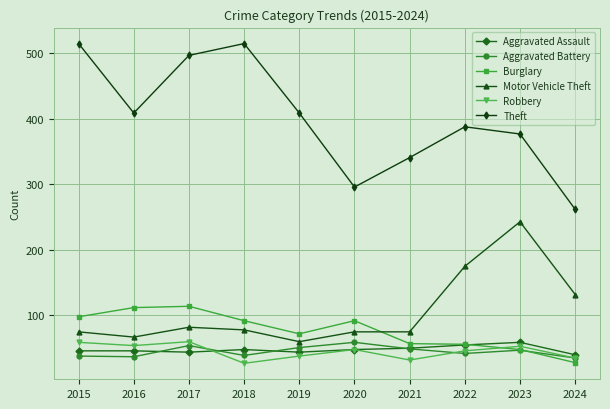

What is the greatest value displayed?

515